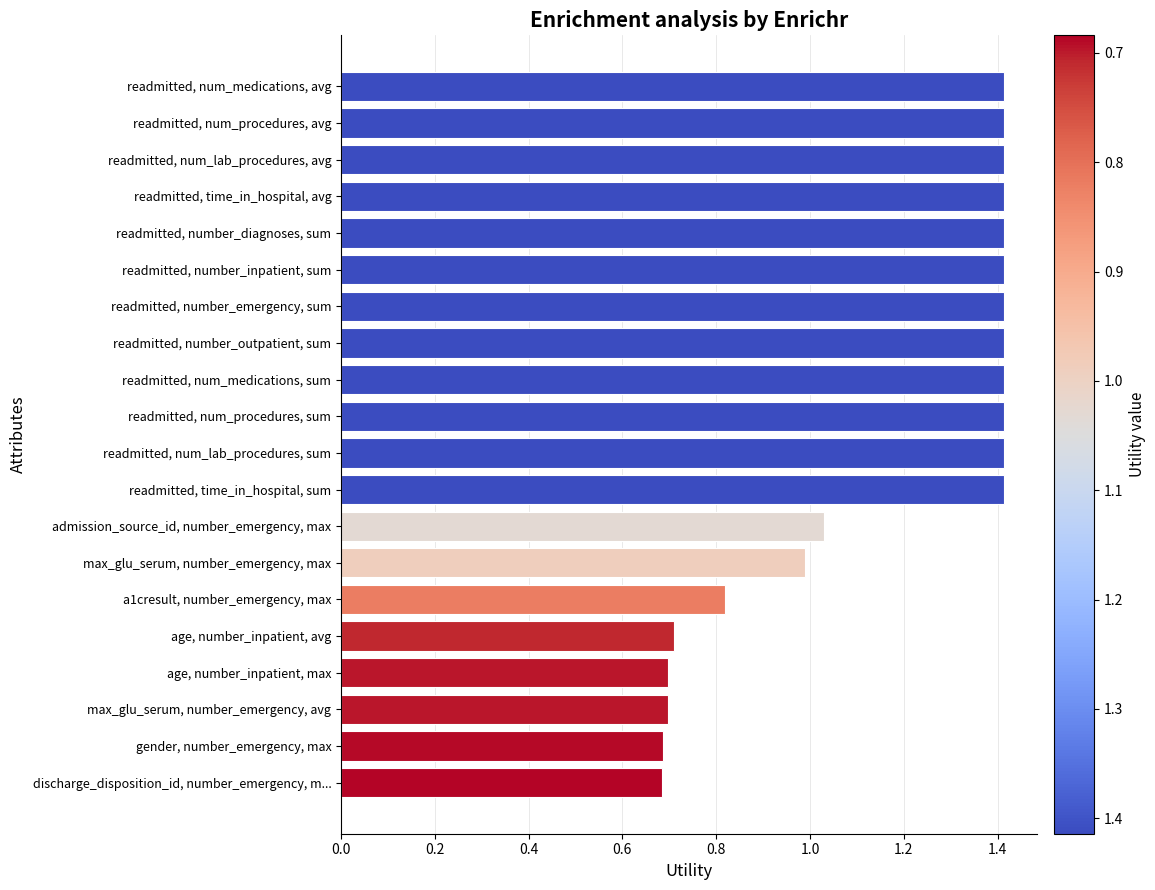

What value does the data have at readmitted, number_inpatient, sum?

1.4